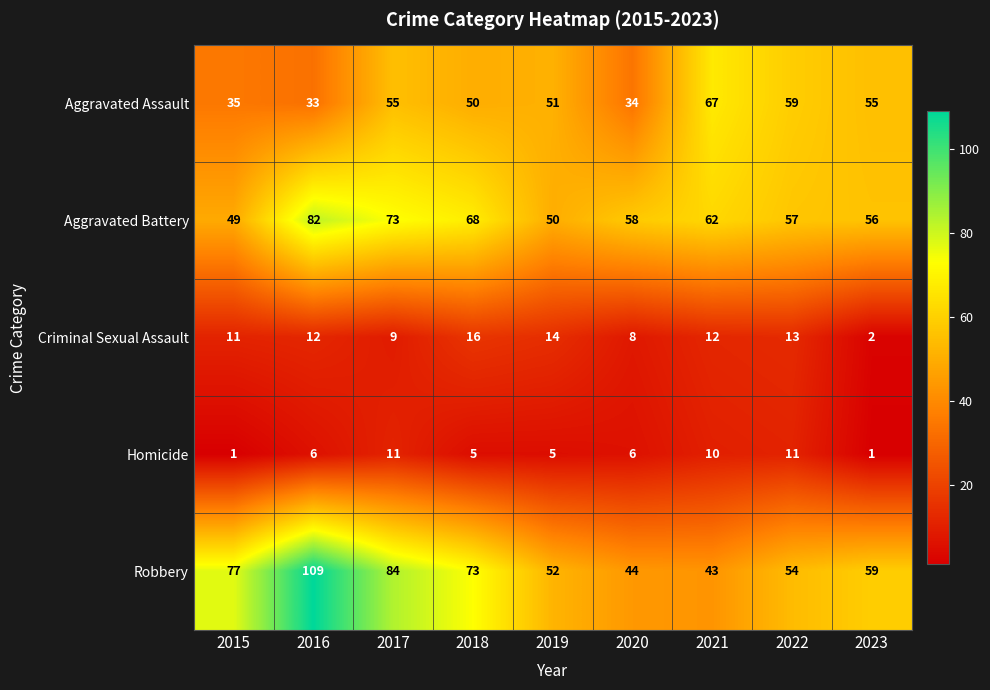

Is it true that Criminal Sexual Assault equals 18 at 2022?

False